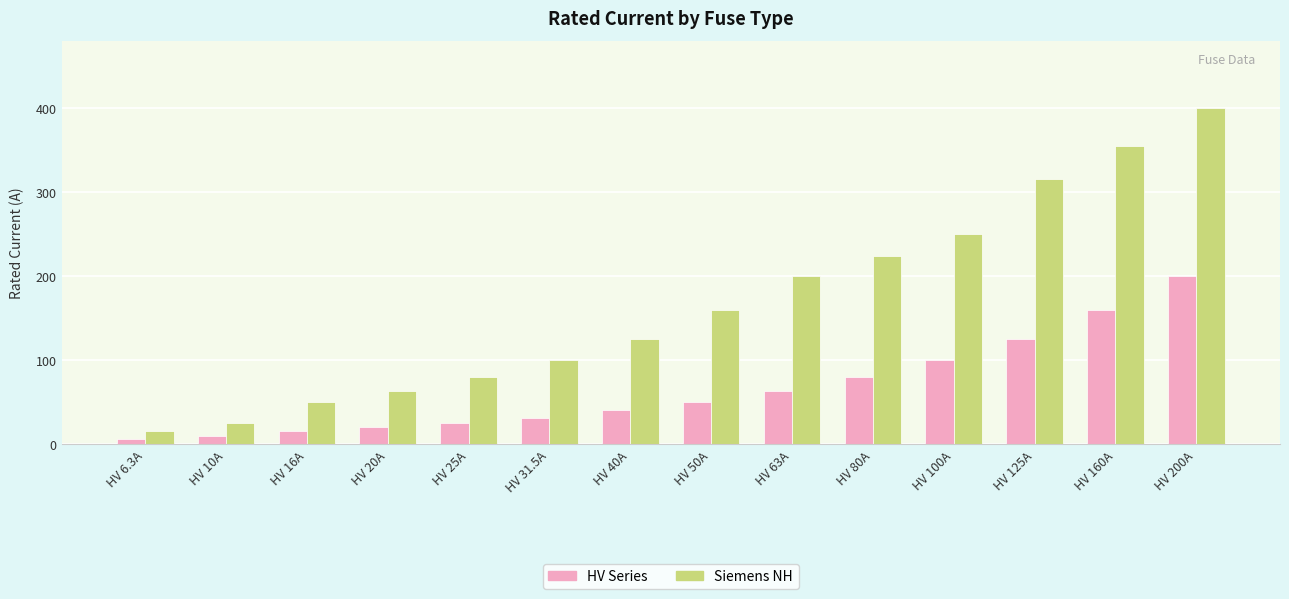

How many data points in HV Series are less than 50?

7